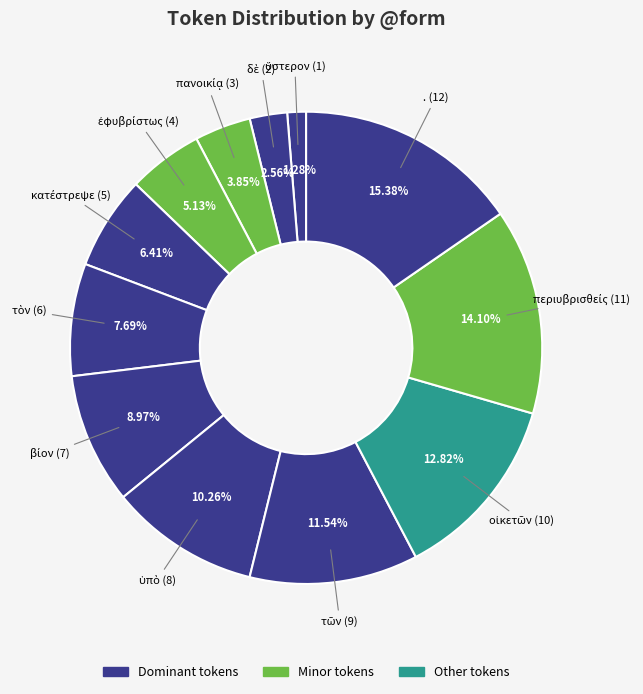

Does any single category account for the majority?

No